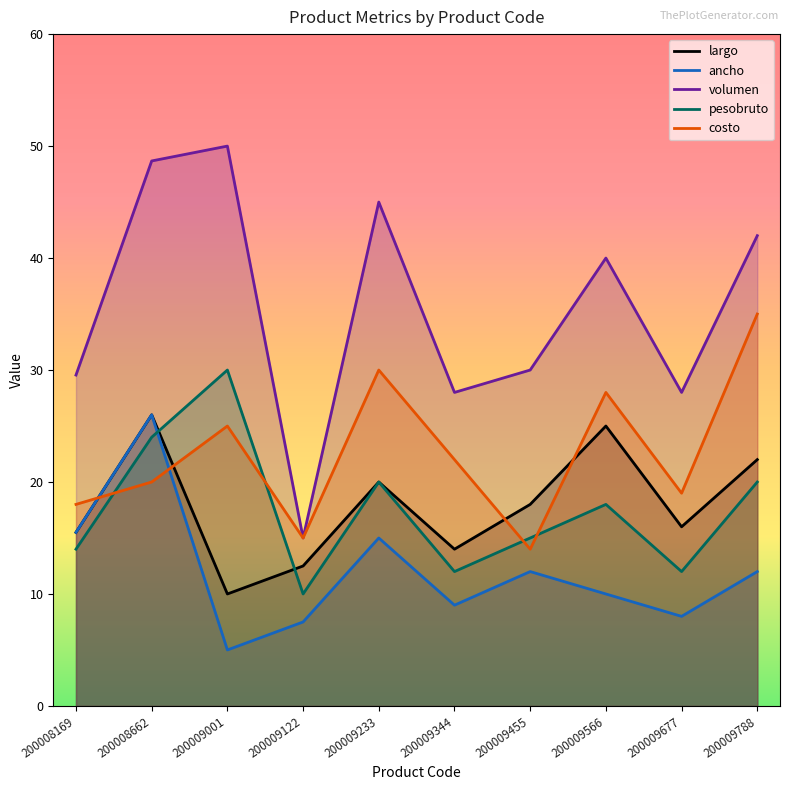

After their last crossing, which series has the higher values: costo or pesobruto?

costo